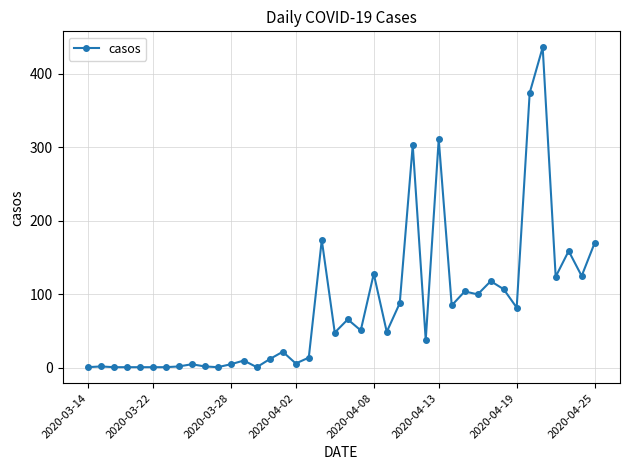

What is the average value?

83